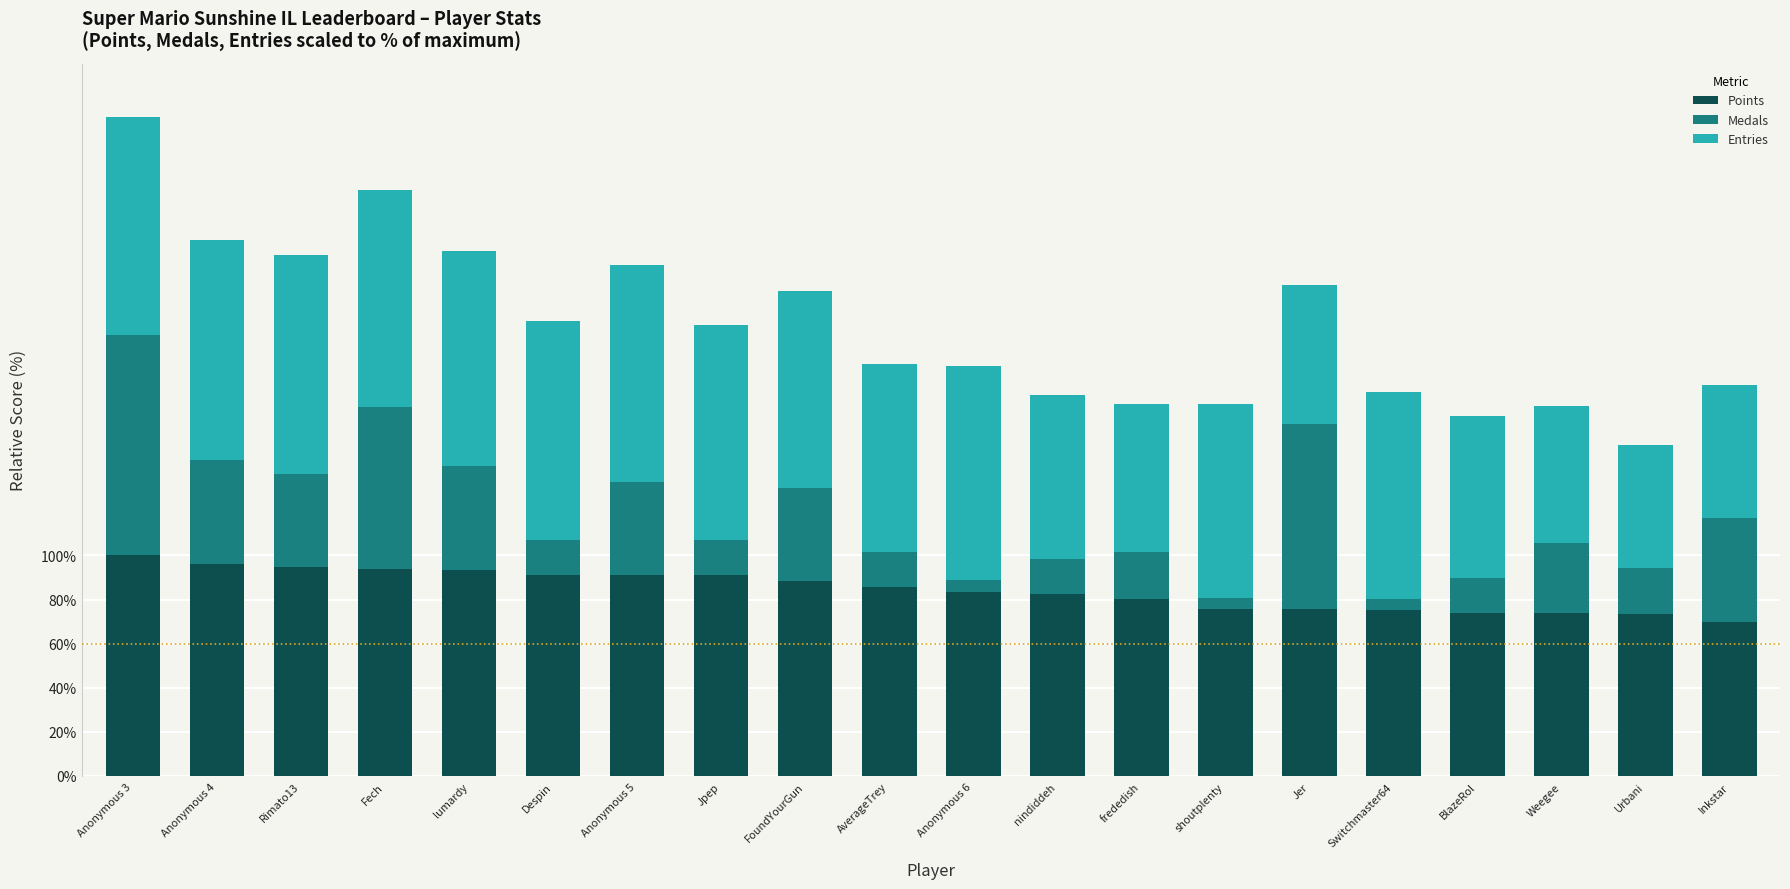

What is the value of the Points bar at the 1st from the left?

100.0